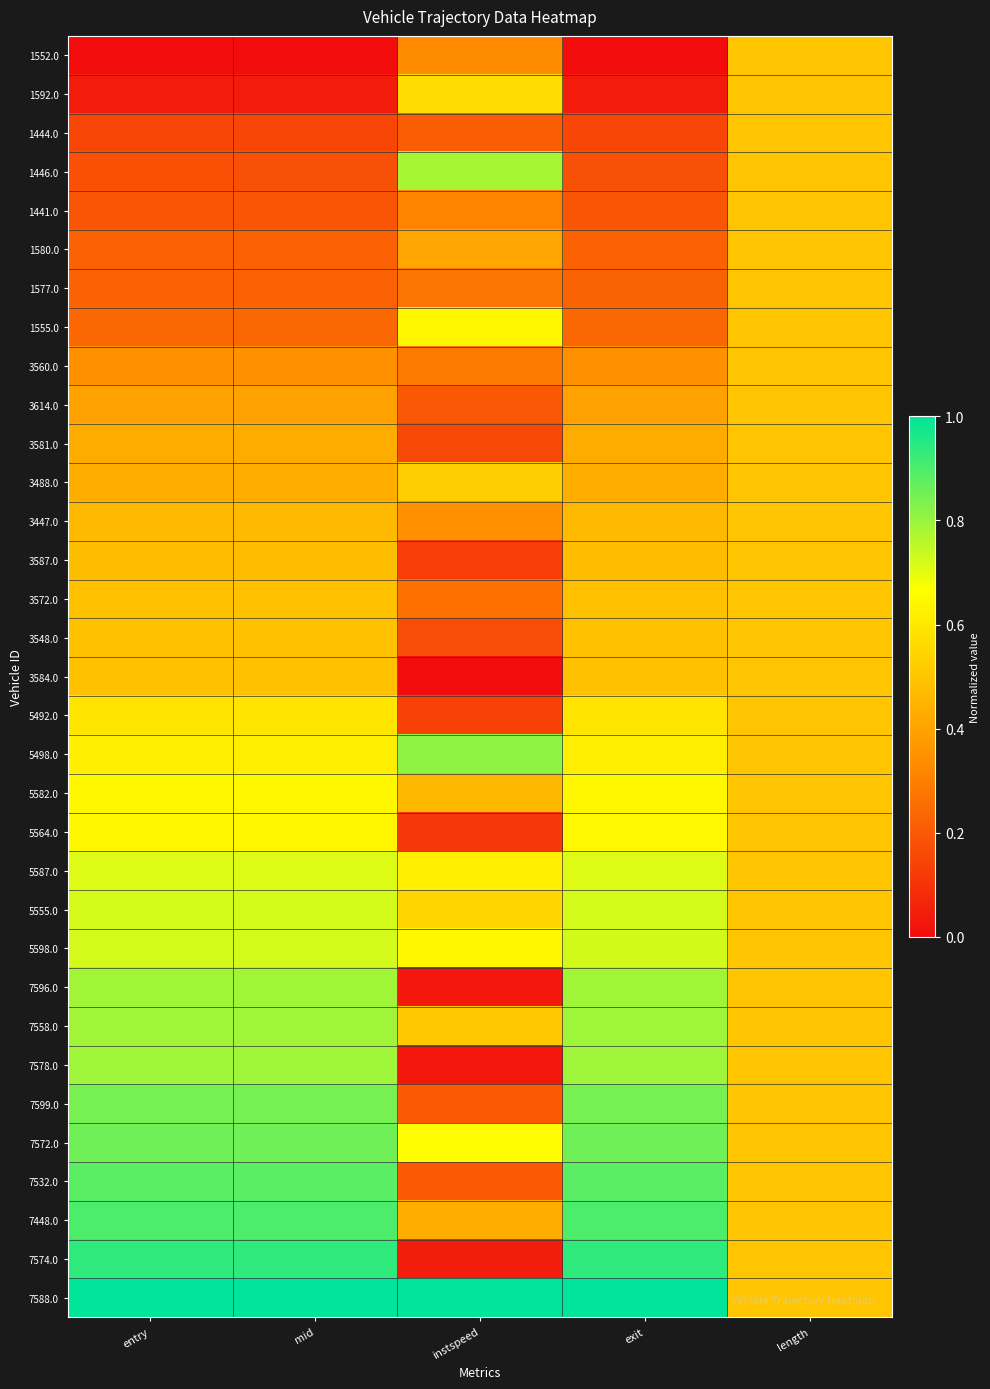

Reading right to left, transcribe all the data shown in this chart.

1552.0: length=0.5	exit=0.0	instspeed=0.3	mid=0.0	entry=0.0
1592.0: length=0.5	exit=0.0	instspeed=0.6	mid=0.0	entry=0.0
1444.0: length=0.5	exit=0.2	instspeed=0.2	mid=0.2	entry=0.2
1446.0: length=0.5	exit=0.2	instspeed=0.8	mid=0.2	entry=0.2
1441.0: length=0.5	exit=0.2	instspeed=0.3	mid=0.2	entry=0.2
1580.0: length=0.5	exit=0.2	instspeed=0.4	mid=0.2	entry=0.2
1577.0: length=0.5	exit=0.2	instspeed=0.3	mid=0.2	entry=0.2
1555.0: length=0.5	exit=0.2	instspeed=0.6	mid=0.2	entry=0.2
3560.0: length=0.5	exit=0.3	instspeed=0.3	mid=0.3	entry=0.3
3614.0: length=0.5	exit=0.4	instspeed=0.2	mid=0.4	entry=0.4
3581.0: length=0.5	exit=0.4	instspeed=0.2	mid=0.4	entry=0.4
3488.0: length=0.5	exit=0.4	instspeed=0.5	mid=0.4	entry=0.4
3447.0: length=0.5	exit=0.5	instspeed=0.3	mid=0.5	entry=0.5
3587.0: length=0.5	exit=0.5	instspeed=0.1	mid=0.5	entry=0.5
3572.0: length=0.5	exit=0.5	instspeed=0.3	mid=0.5	entry=0.5
3548.0: length=0.5	exit=0.5	instspeed=0.2	mid=0.5	entry=0.5
3584.0: length=0.5	exit=0.5	instspeed=0.0	mid=0.5	entry=0.5
5492.0: length=0.5	exit=0.6	instspeed=0.1	mid=0.6	entry=0.6
5498.0: length=0.5	exit=0.6	instspeed=0.8	mid=0.6	entry=0.6
5582.0: length=0.5	exit=0.6	instspeed=0.5	mid=0.6	entry=0.6
5564.0: length=0.5	exit=0.6	instspeed=0.1	mid=0.6	entry=0.6
5587.0: length=0.5	exit=0.7	instspeed=0.6	mid=0.7	entry=0.7
5555.0: length=0.5	exit=0.7	instspeed=0.5	mid=0.7	entry=0.7
5598.0: length=0.5	exit=0.7	instspeed=0.6	mid=0.7	entry=0.7
7596.0: length=0.5	exit=0.8	instspeed=0.0	mid=0.8	entry=0.8
7558.0: length=0.5	exit=0.8	instspeed=0.5	mid=0.8	entry=0.8
7578.0: length=0.5	exit=0.8	instspeed=0.0	mid=0.8	entry=0.8
7599.0: length=0.5	exit=0.8	instspeed=0.2	mid=0.8	entry=0.8
7572.0: length=0.5	exit=0.9	instspeed=0.7	mid=0.9	entry=0.9
7532.0: length=0.5	exit=0.9	instspeed=0.2	mid=0.9	entry=0.9
7448.0: length=0.5	exit=0.9	instspeed=0.4	mid=0.9	entry=0.9
7574.0: length=0.5	exit=0.9	instspeed=0.0	mid=0.9	entry=0.9
7588.0: length=0.5	exit=1.0	instspeed=1.0	mid=1.0	entry=1.0